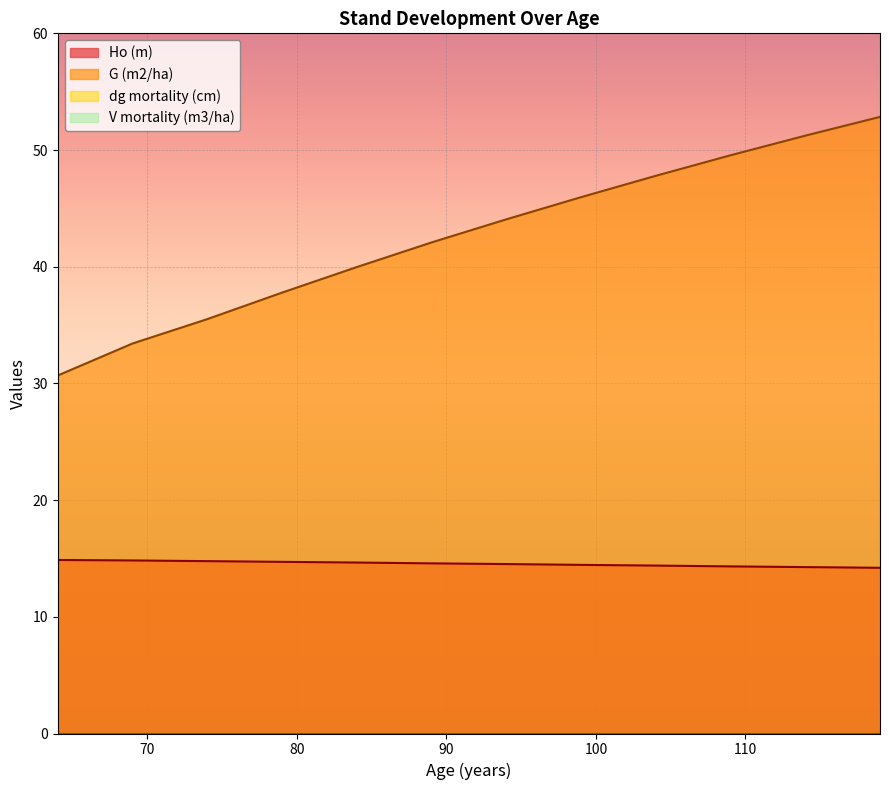

List the labels in order of Ho (m) value, smallest first.

119, 114, 109, 104, 99, 94, 89, 84, 79, 74, 69, 64